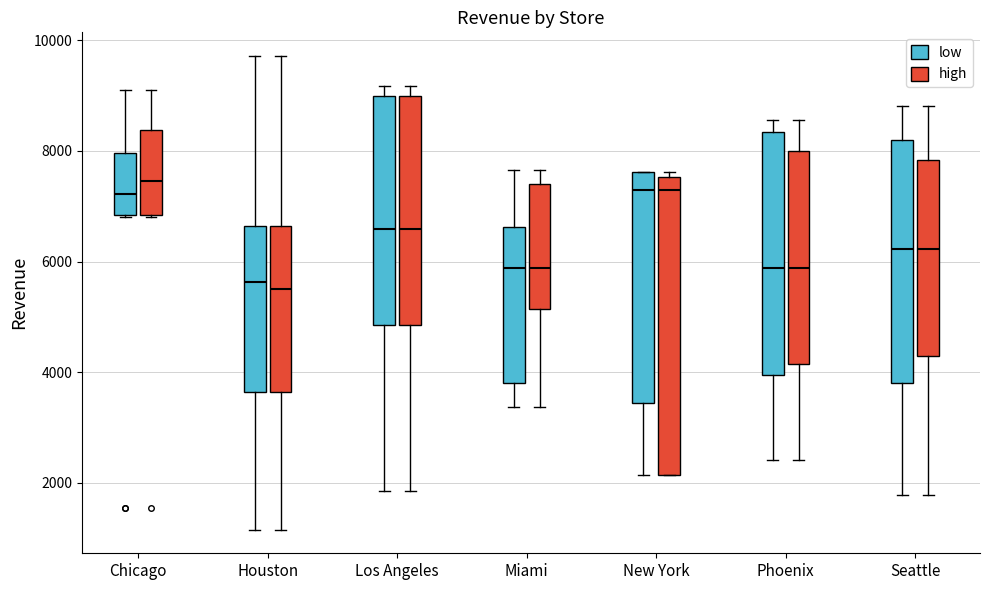

Reading left to right, transcribe this box plot: for each box, give where its median line is, the range the box spans, and where its two whiskers end, as read against the y-axis. The values are not printed on the chart, so give them approximately, as read against the axis.

Chicago (low): median 7200, box 6800 to 8000, whiskers 6800 to 9000
Chicago (high): median 7400, box 6800 to 8400, whiskers 6800 to 9000
Houston (low): median 5600, box 3600 to 6600, whiskers 1200 to 9800
Houston (high): median 5400, box 3600 to 6600, whiskers 1200 to 9800
Los Angeles (low): median 6600, box 4800 to 9000, whiskers 1800 to 9200
Los Angeles (high): median 6600, box 4800 to 9000, whiskers 1800 to 9200
Miami (low): median 5800, box 3800 to 6600, whiskers 3400 to 7600
Miami (high): median 5800, box 5200 to 7400, whiskers 3400 to 7600
New York (low): median 7200, box 3400 to 7600, whiskers 2200 to 7600
New York (high): median 7200, box 2200 to 7600, whiskers 2200 to 7600 (just above the box's upper edge)
Phoenix (low): median 5800, box 4000 to 8400, whiskers 2400 to 8600
Phoenix (high): median 5800, box 4200 to 8000, whiskers 2400 to 8600
Seattle (low): median 6200, box 3800 to 8200, whiskers 1800 to 8800
Seattle (high): median 6200, box 4200 to 7800, whiskers 1800 to 8800